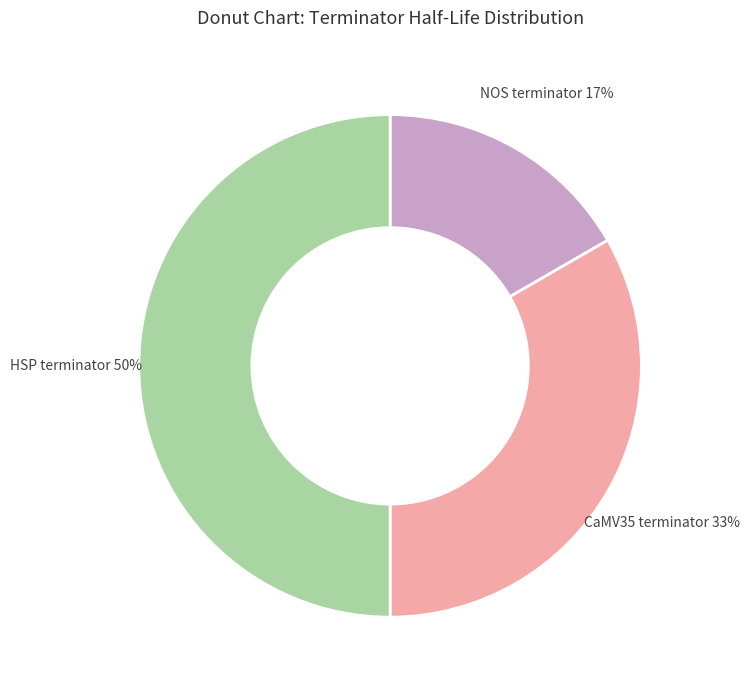

Count the number of slices in the pie.

3